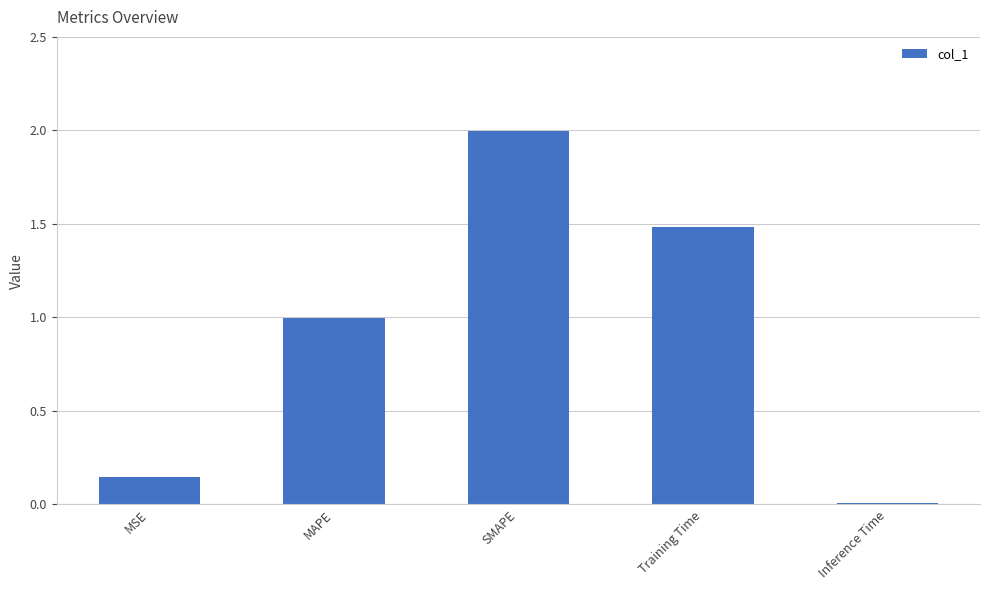

What is the maximum value shown in the chart?

2.0